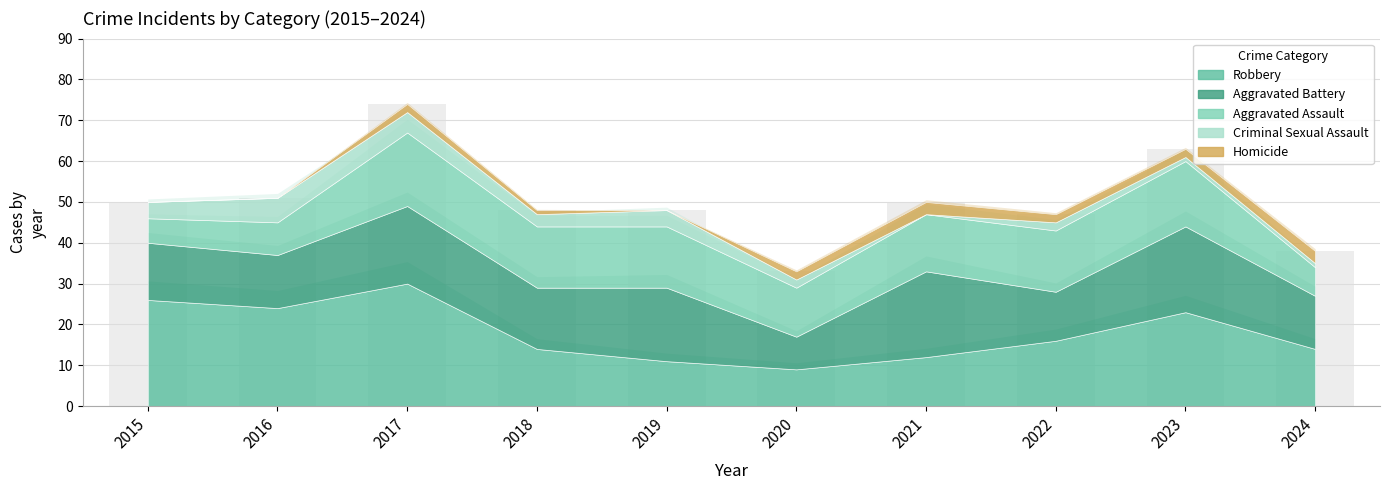

Does the chart contain any negative values?

No